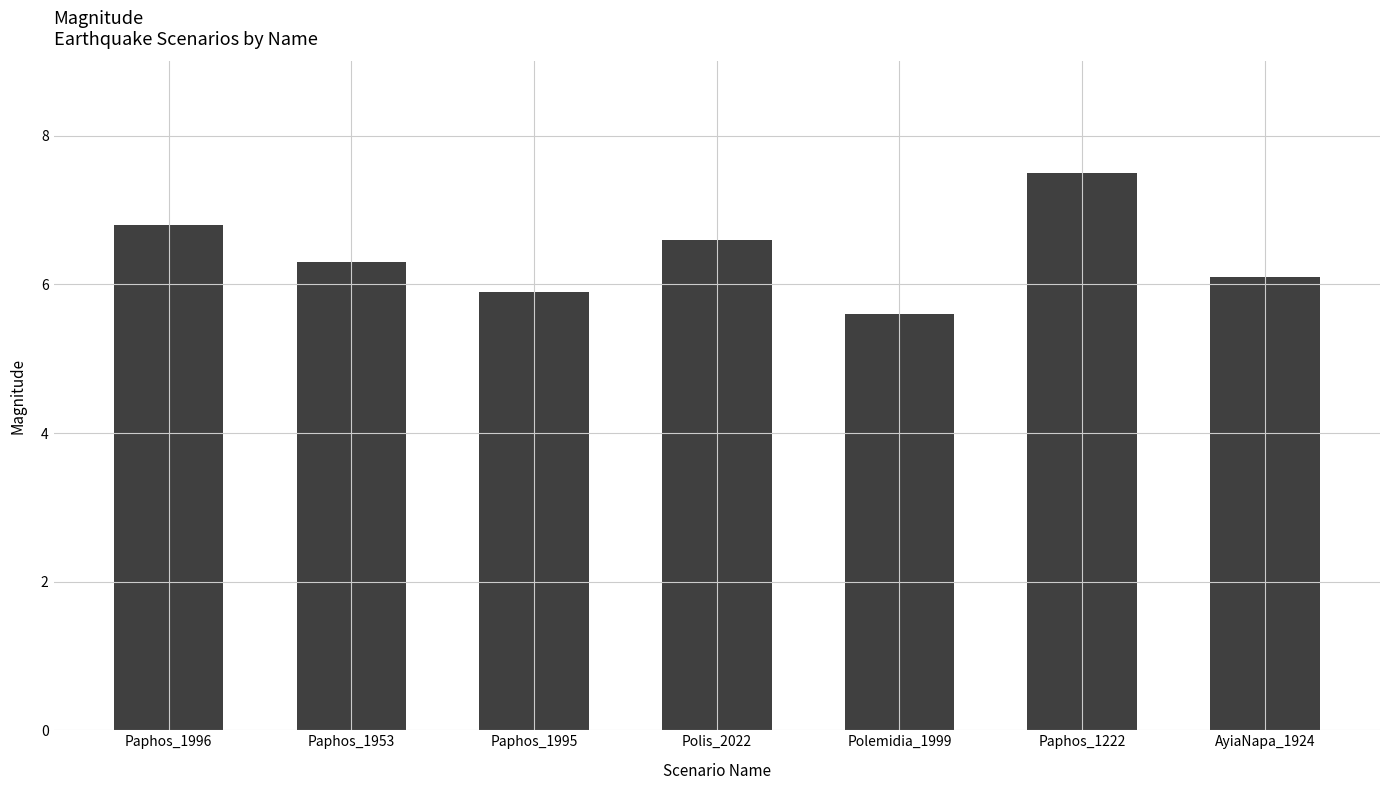

What is the label of the 6th bar from the right?

Paphos_1953